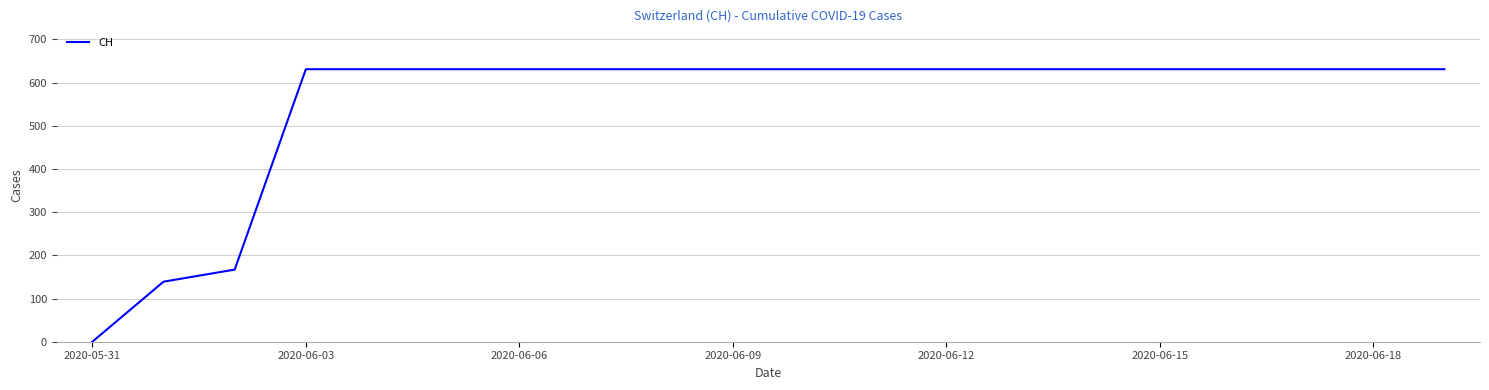

What is the difference between the maximum and minimum values?

631